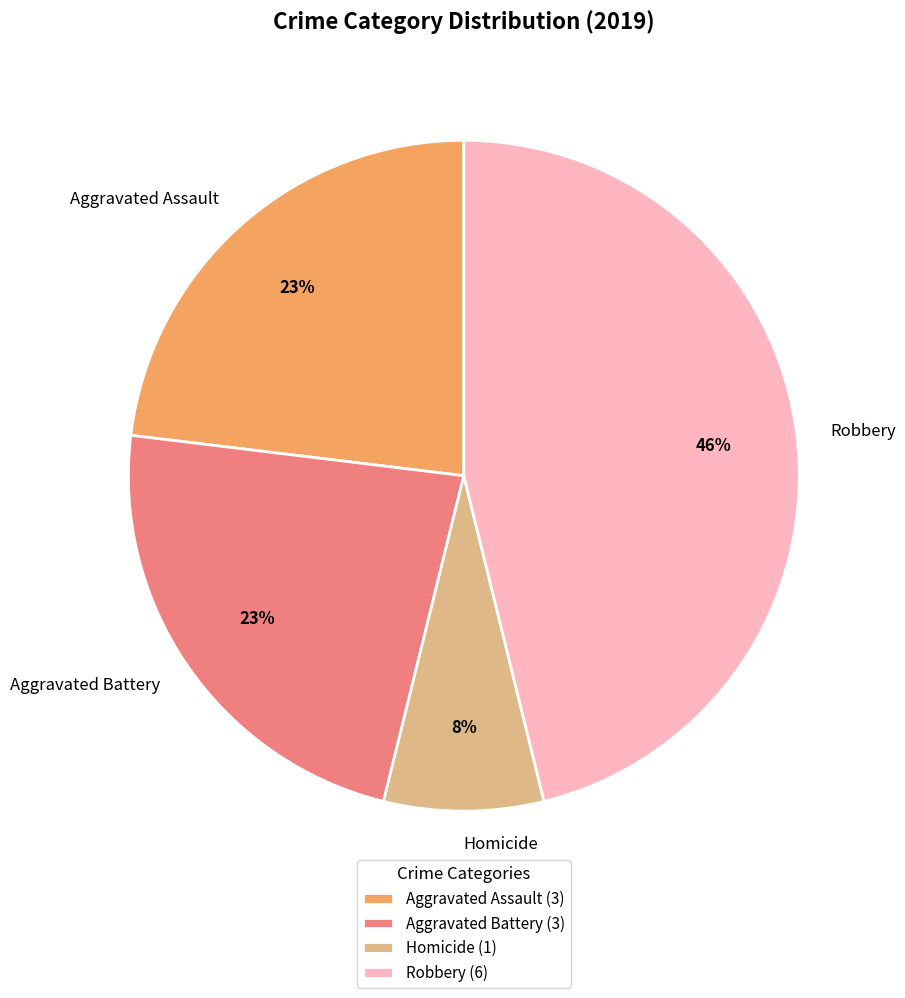

True or false: Aggravated Assault accounts for 23% of the total.

True